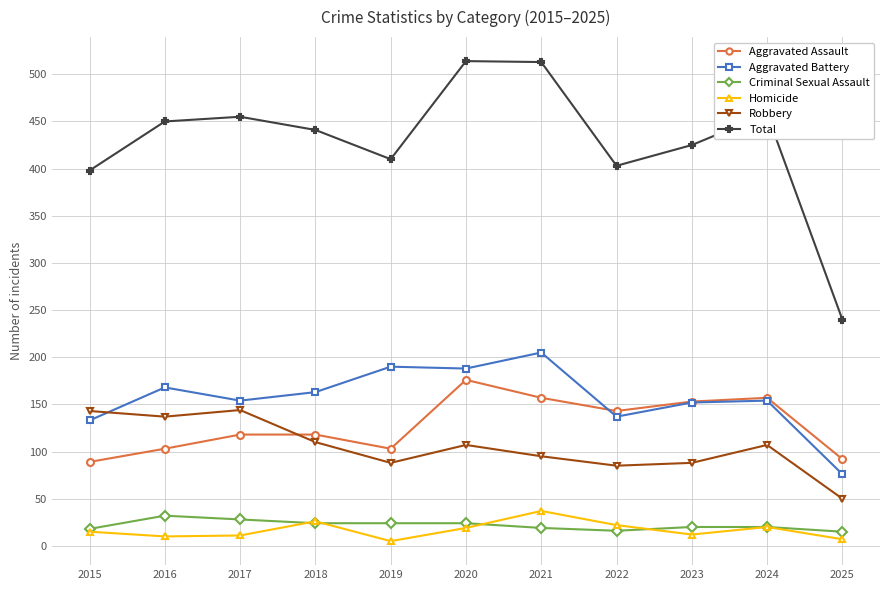

What is the sum of the Criminal Sexual Assault values at 2024 and 2021?

39